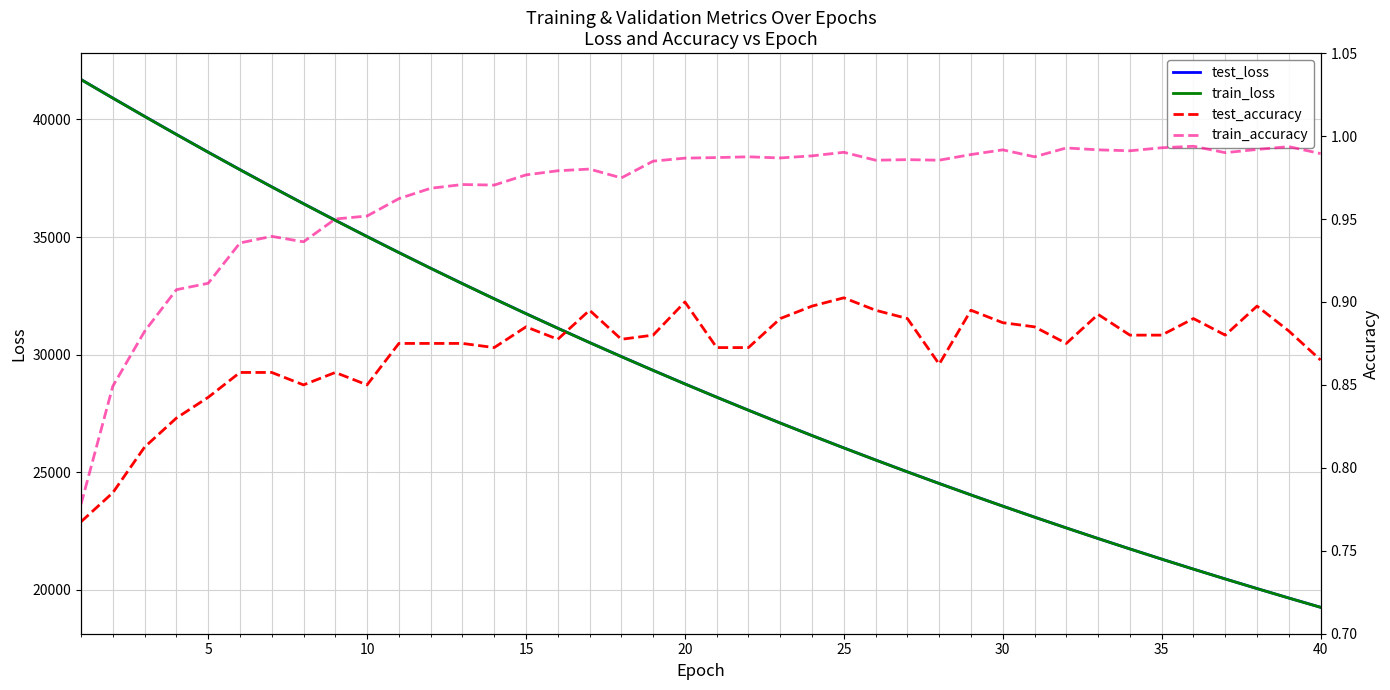

True or false: train_accuracy and train_loss cross at least once.

False